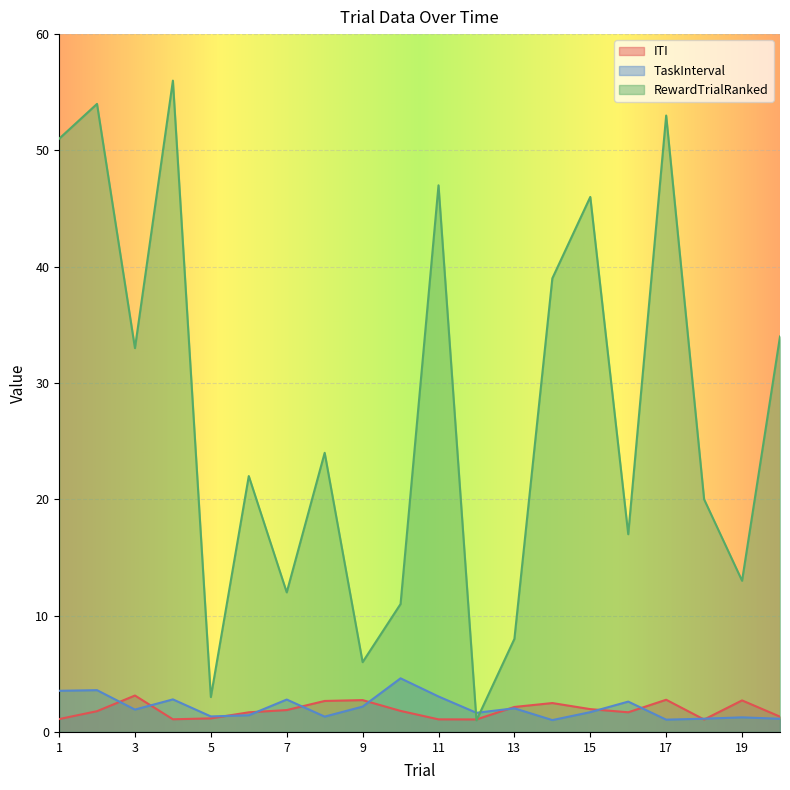

The TaskInterval series shows 4.2 at 4. True or false?

False